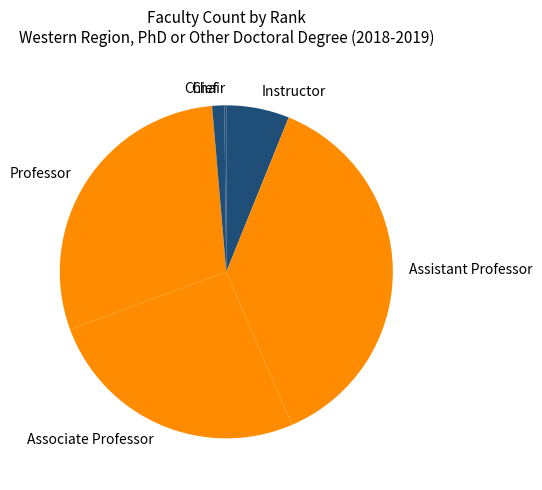

True or false: Professor accounts for 29% of the total.

True